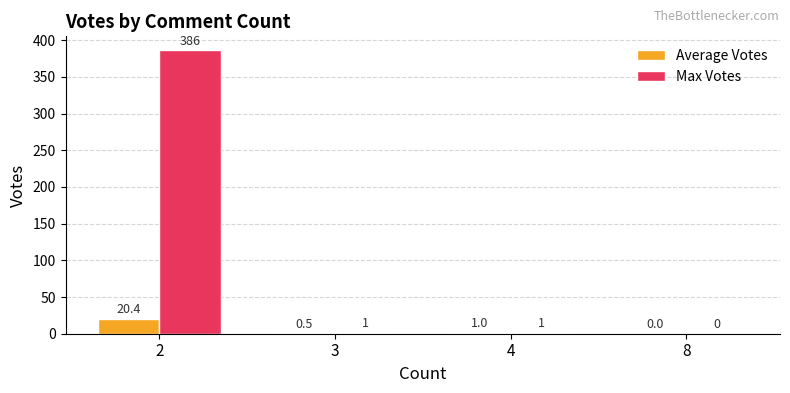

How many groups of bars are there?

4